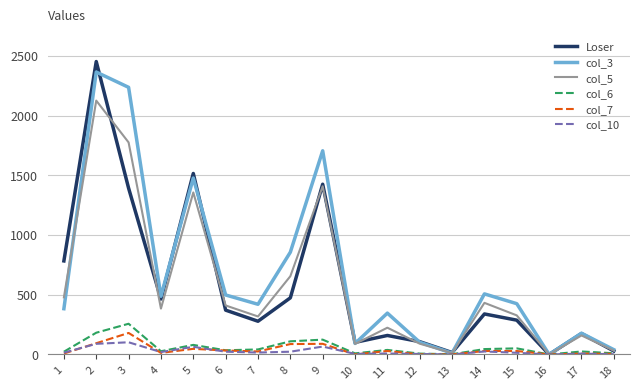

The value of col_10 at 9 is 66. True or false?

True